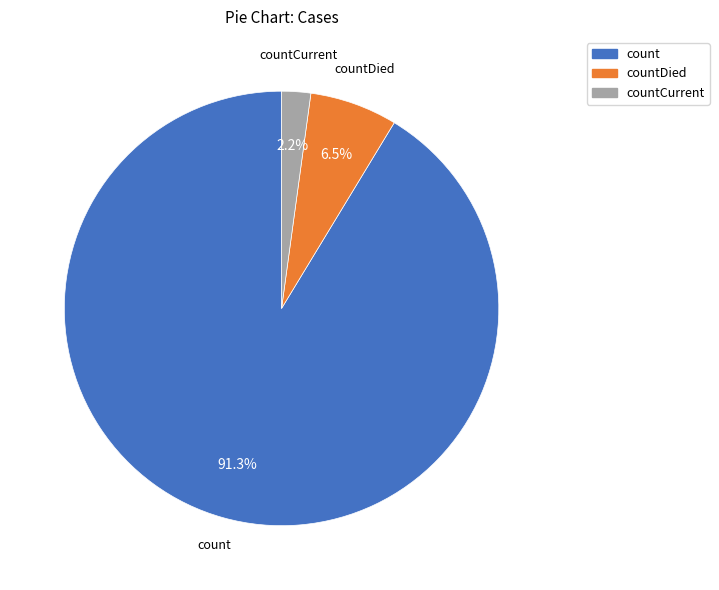

Is there any slice that represents more than half of the pie?

Yes